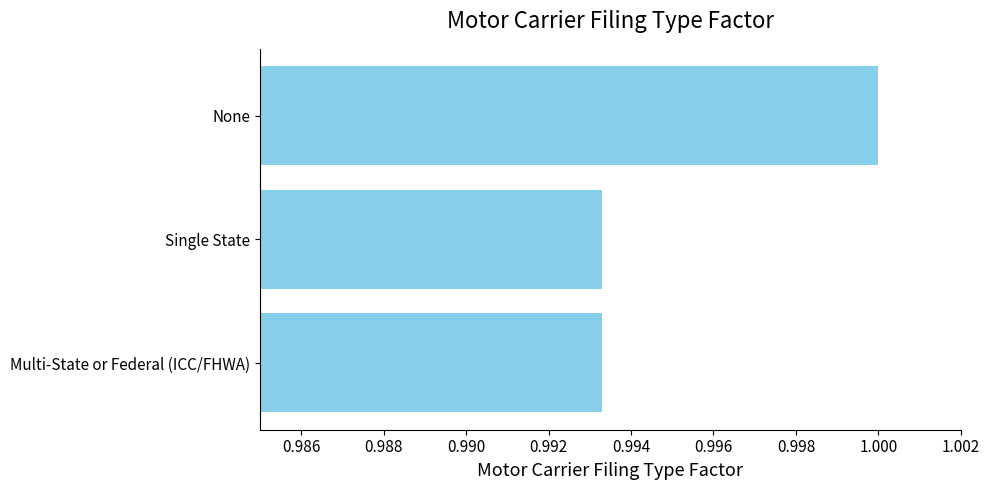

What is the sum of all values?

3.0